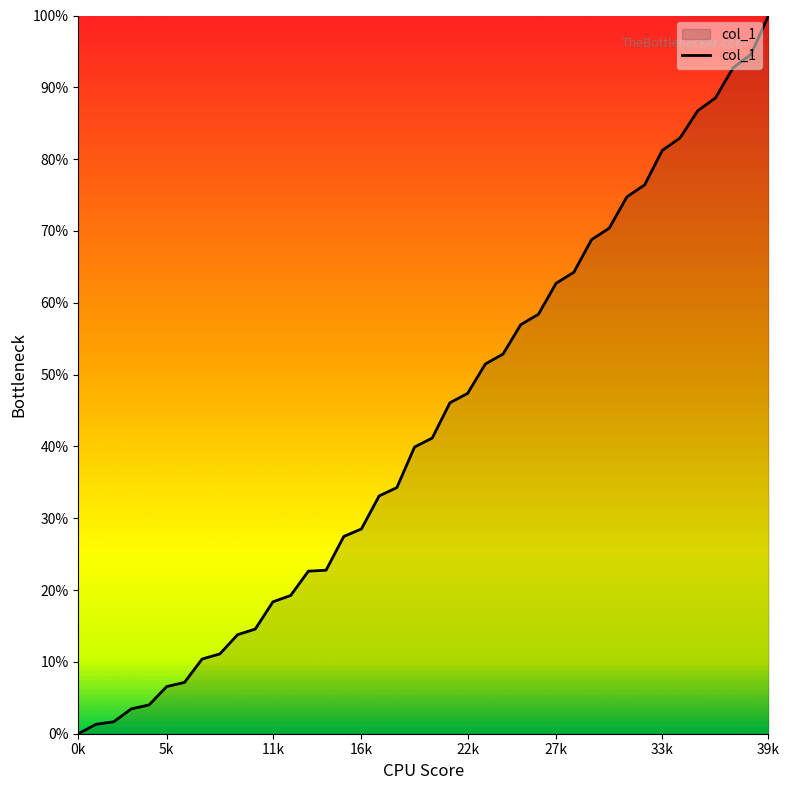

What is the greatest value displayed?

100.0